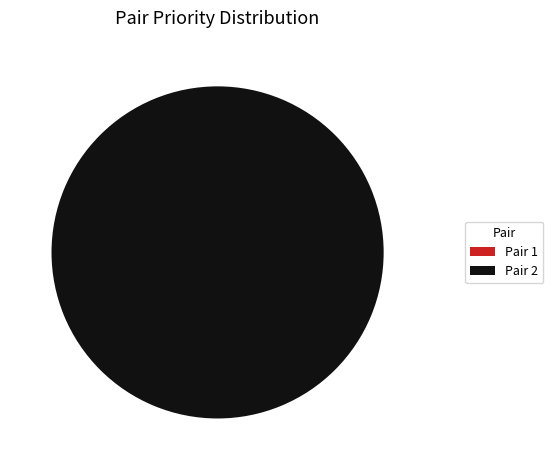

How many slices are in this pie chart?

2